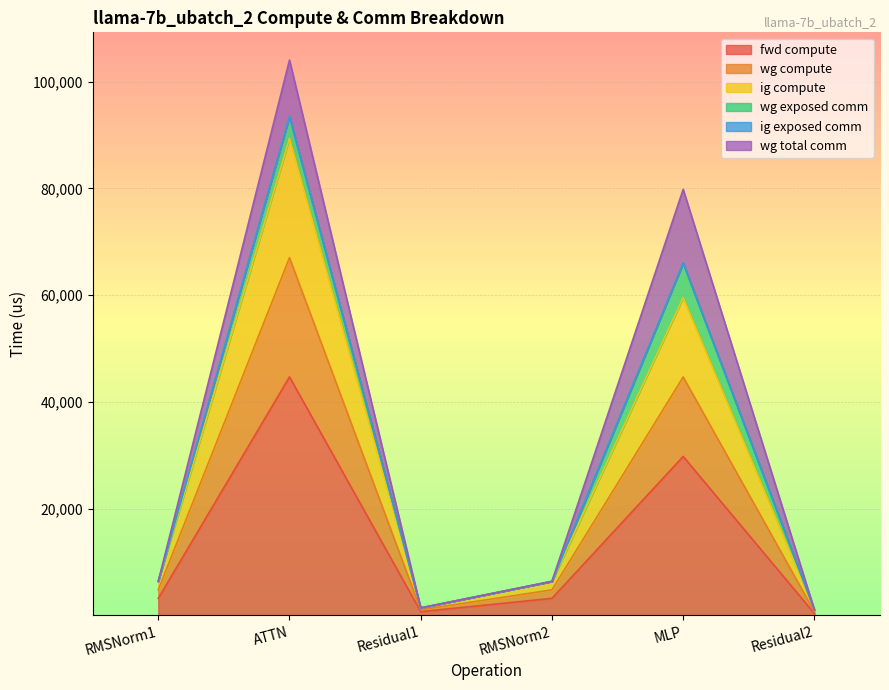

What is the label of the 3rd point from the left?

Residual1